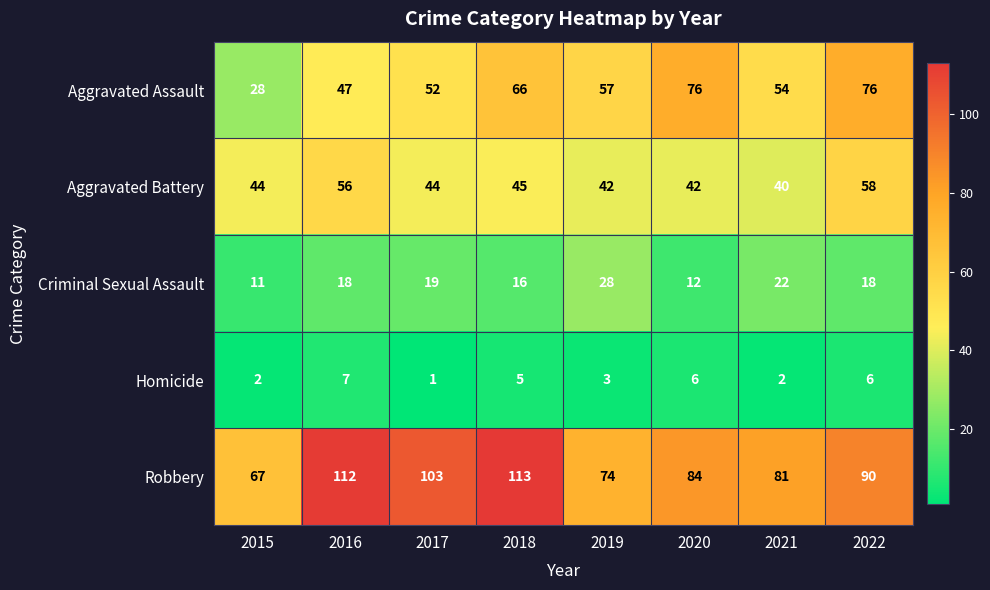

Count the number of categories in the chart.

8